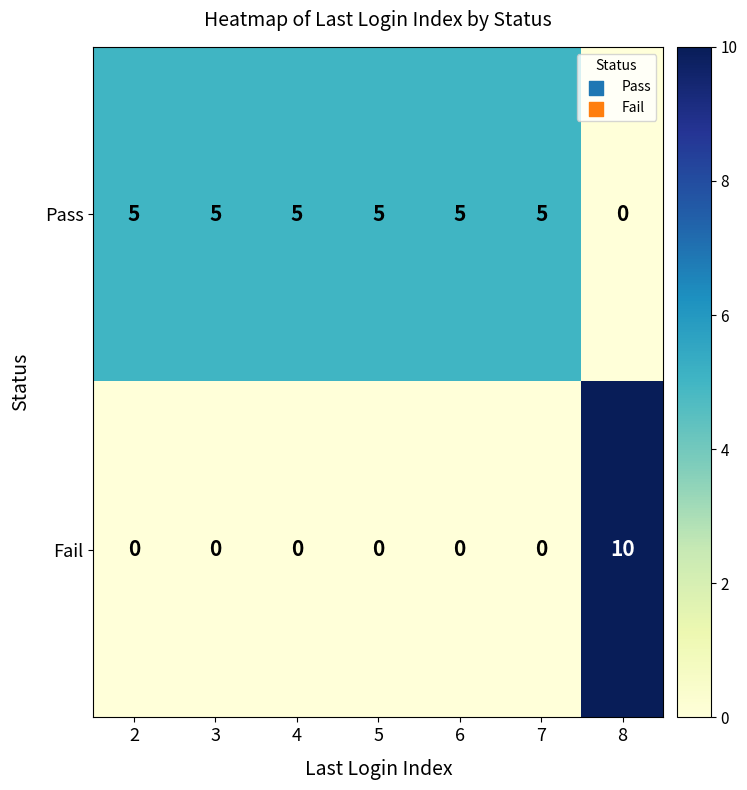

The Fail series shows 6 at 4. True or false?

False